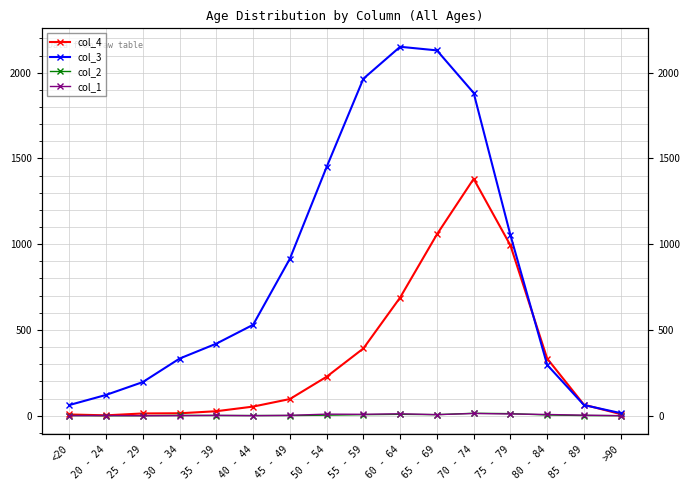

Reading right to left, list all the values displayed in this chart.

col_4: 9	64	333	993	1381	1057	689	392	227	97	53	26	14	13	2	7
col_3: 15	62	296	1053	1882	2130	2151	1965	1450	915	530	420	333	196	121	62
col_2: 0	1	4	12	14	6	8	6	3	1	1	1	2	0	0	1
col_1: 0	3	7	10	13	6	11	8	9	2	0	2	0	0	1	0